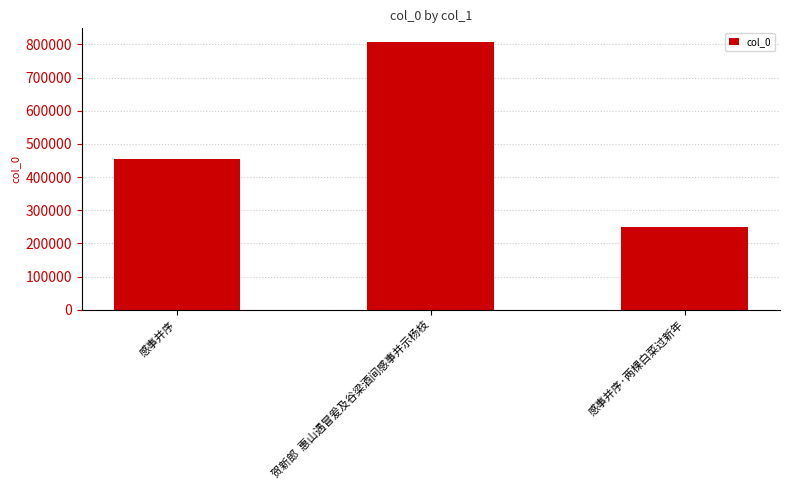

Which category has the lowest value across all series?

感事并序·两棵白菜过新年